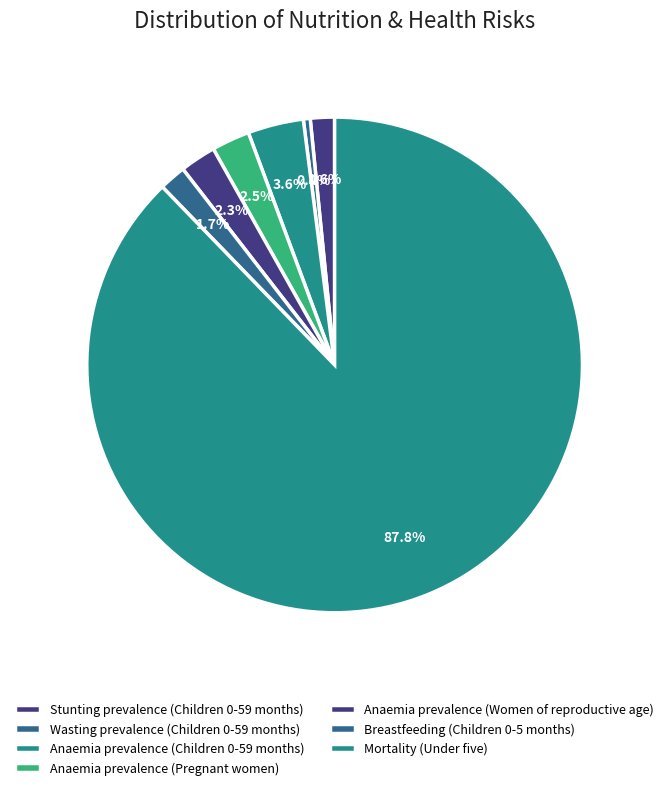

Combined, what portion of the pie is Stunting prevalence (Children 0-59 months) and Anaemia prevalence (Children 0-59 months)?

5.2%